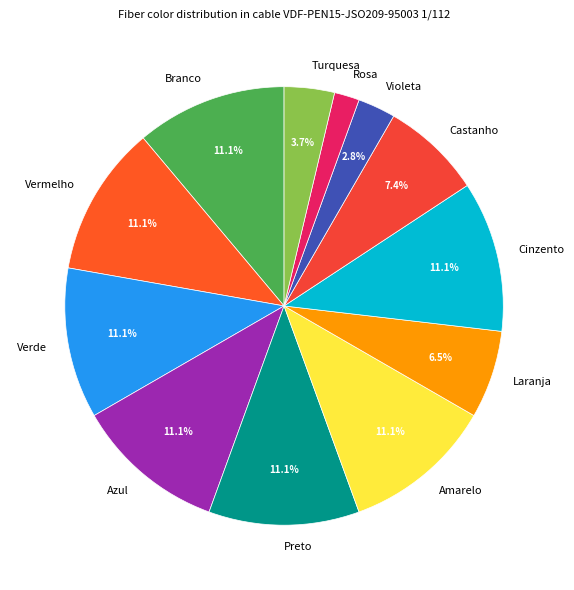

Does Turquesa represent more than half of the total?

No